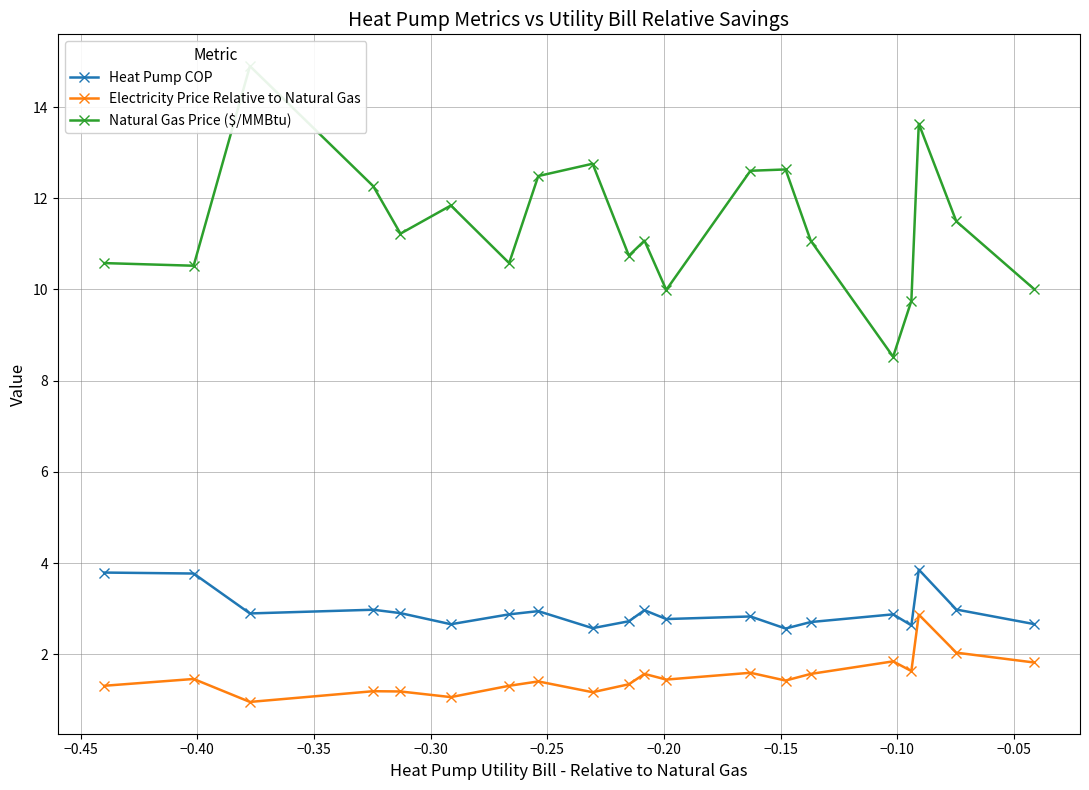

True or false: Electricity Price Relative to Natural Gas and Heat Pump COP cross at least once.

False